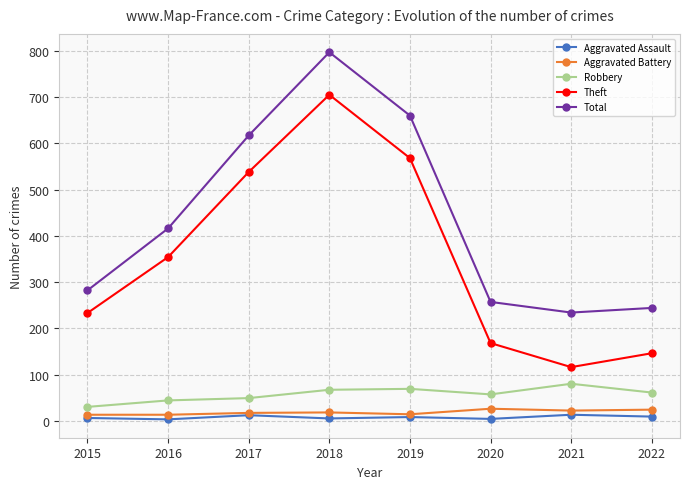

True or false: Total and Theft cross at least once.

False